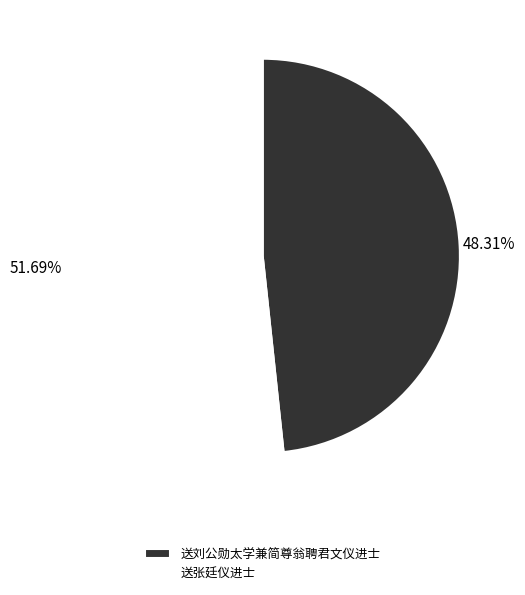

The 送张廷仪进士 slice represents 61% of the pie. True or false?

False